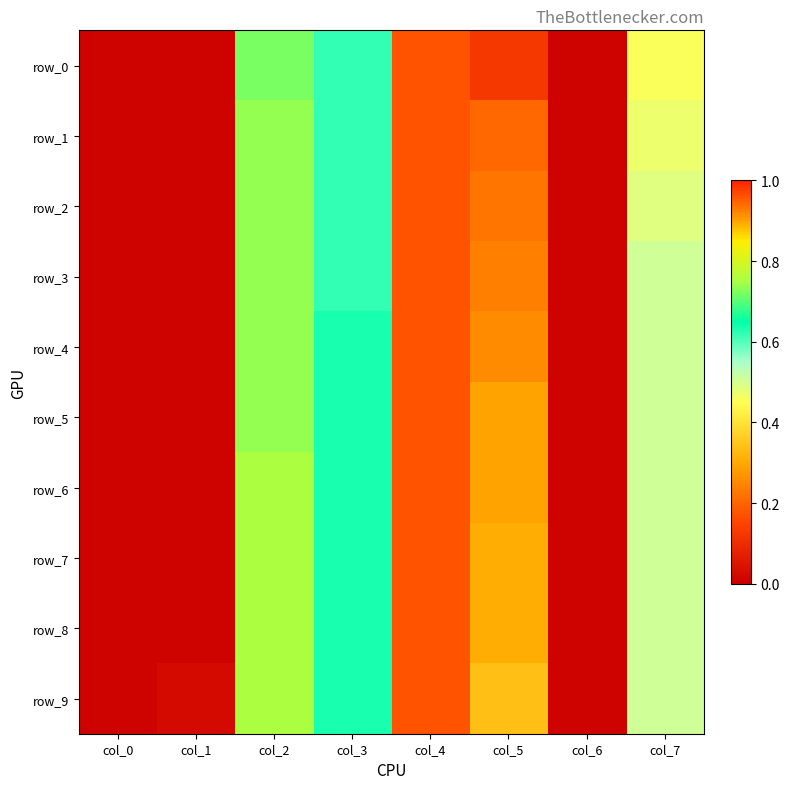

Which series has the widest spread of values?

row_6